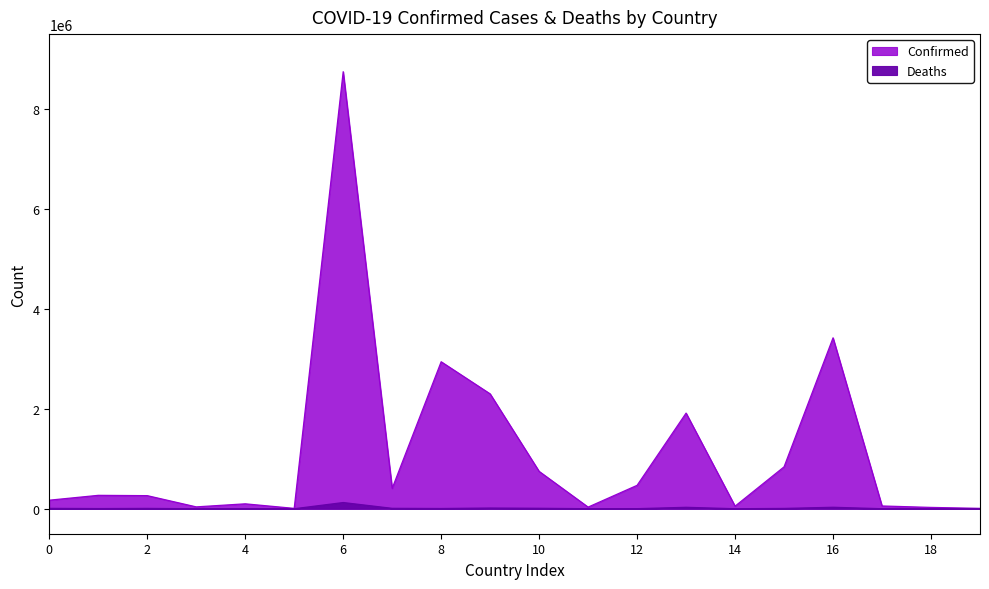

The value of Confirmed at 0 is 171246. True or false?

True